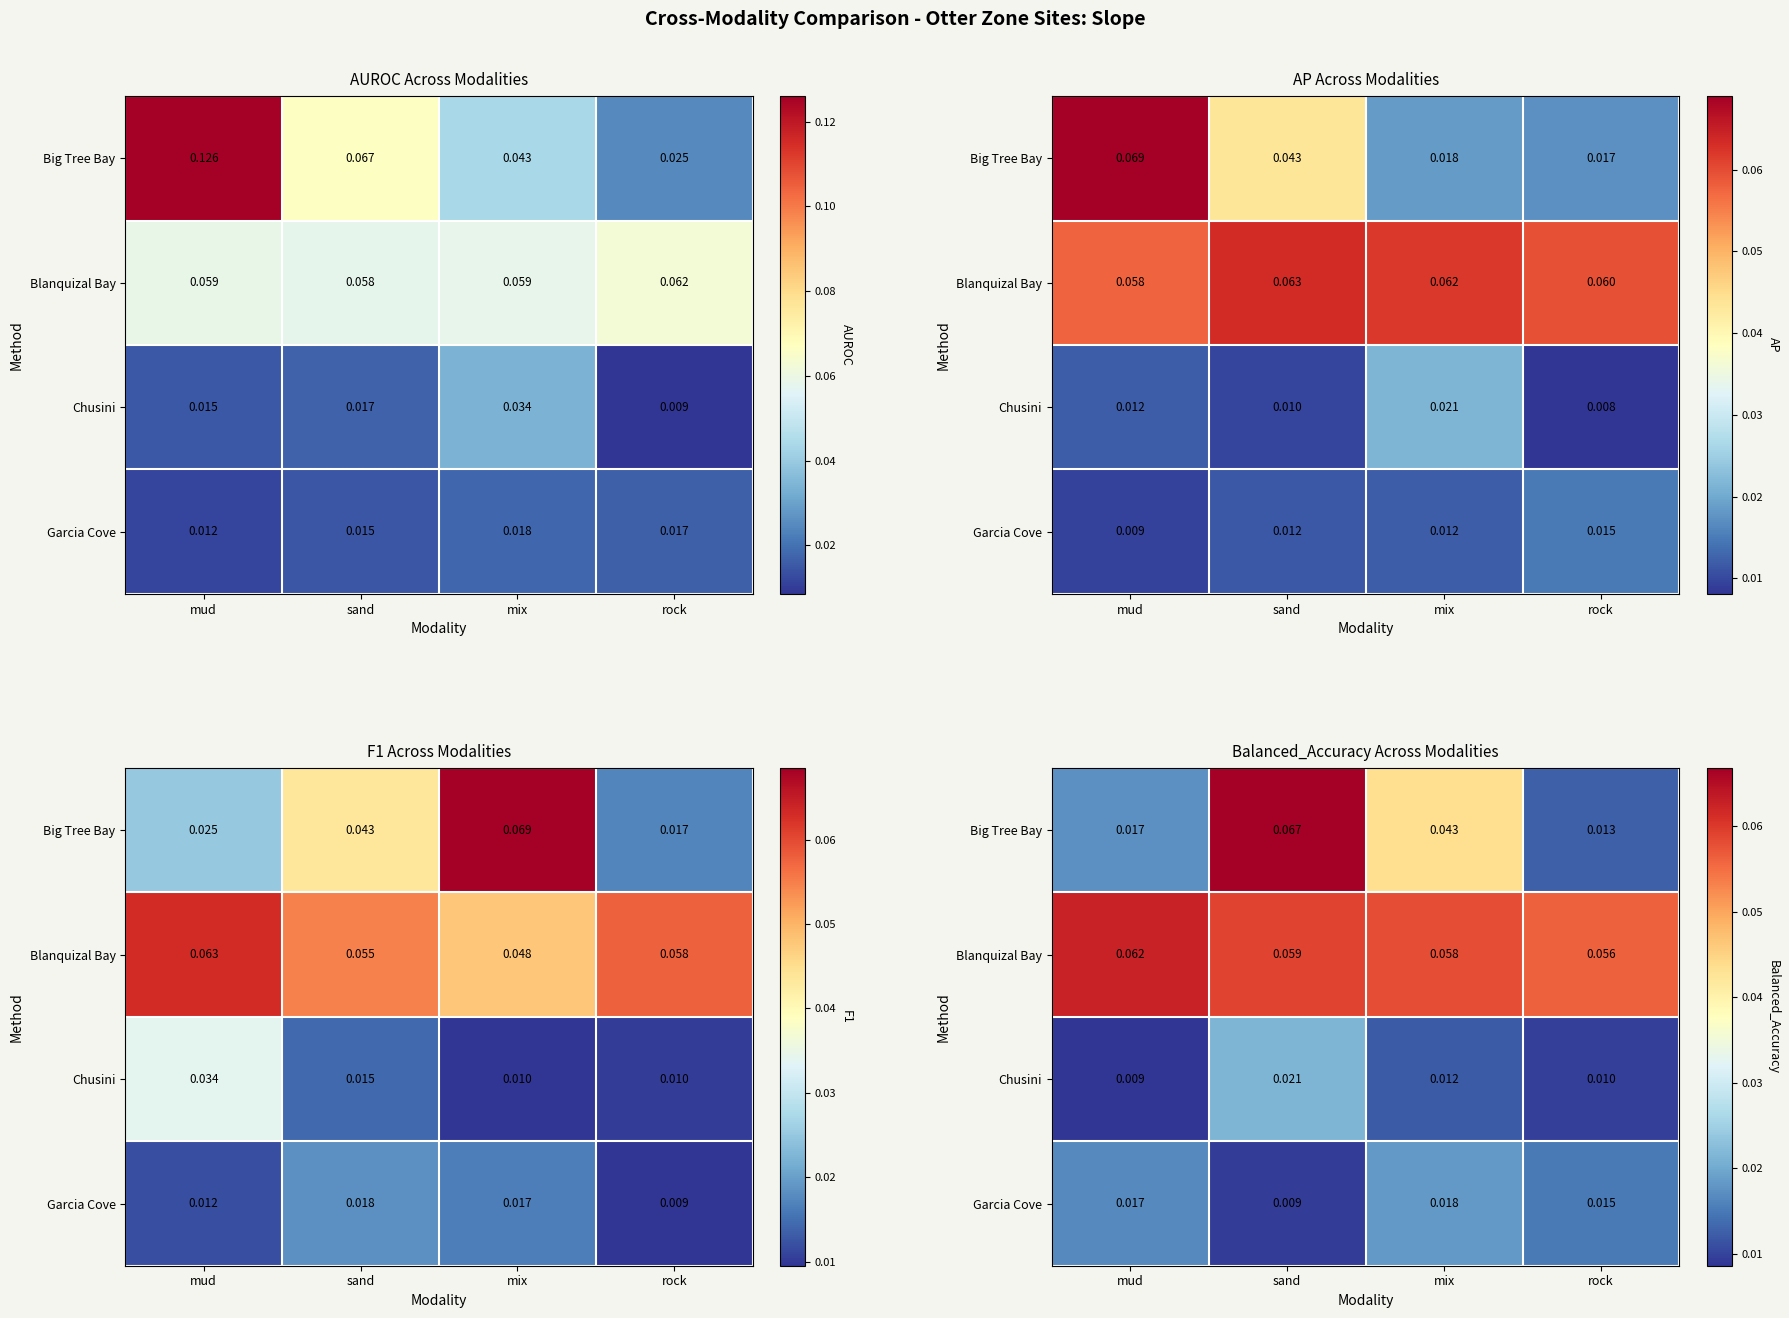

Rank the categories by Garcia Cove value from highest to lowest.

mix, mud, rock, sand